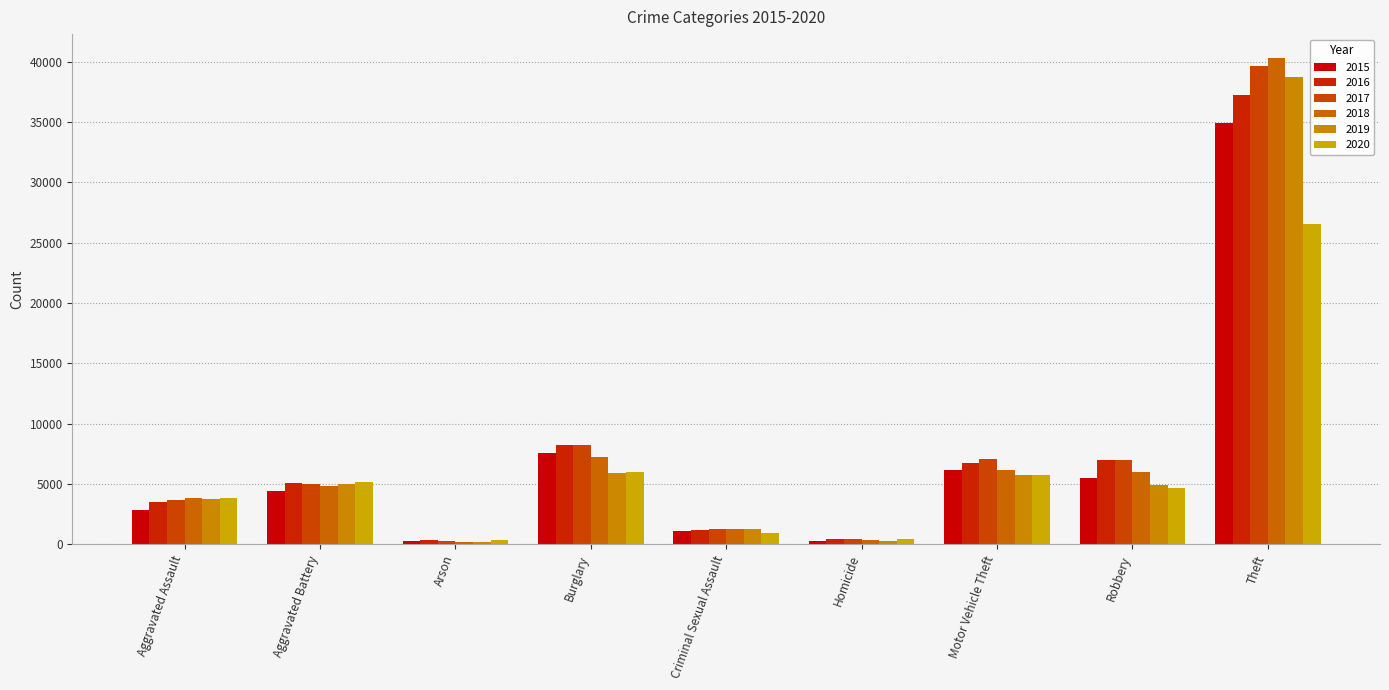

How many data points does each series have?

9